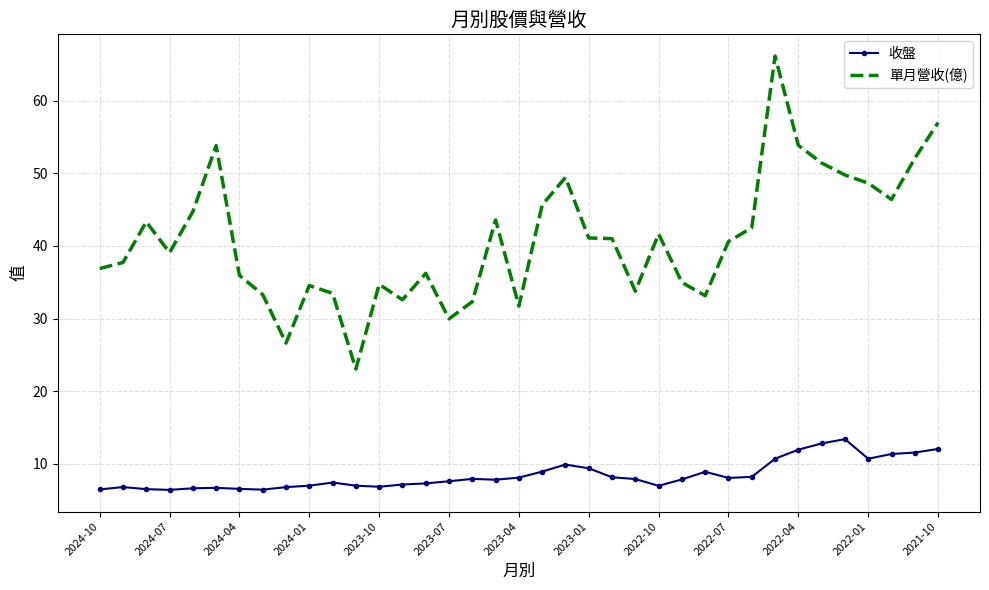

List the series in order of their overall mean, lowest first.

收盤, 單月營收(億)